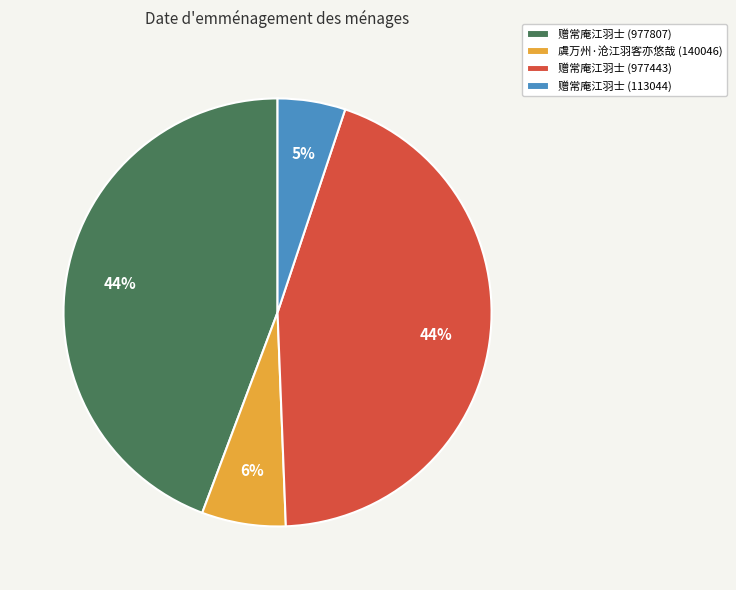

Combined, do 赠常庵江羽士 (977443) and 赠常庵江羽士 (113044) account for over 50%?

No